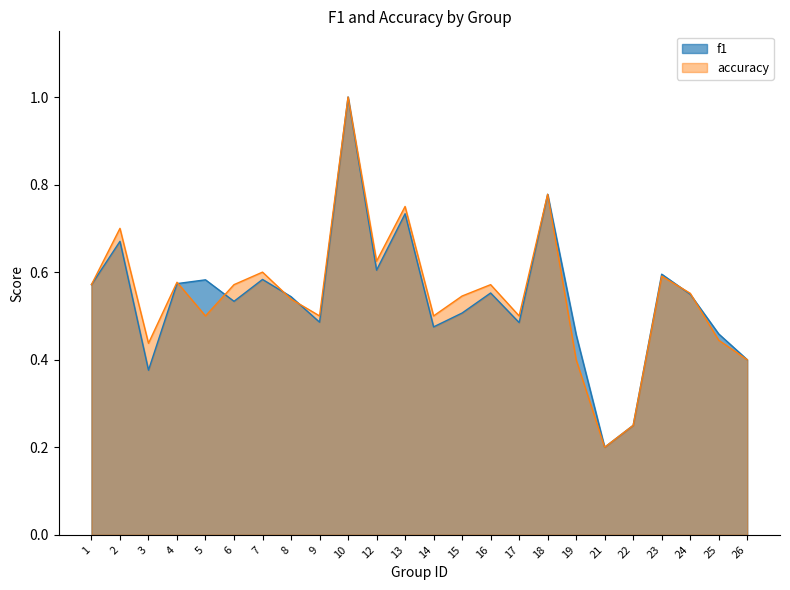

How many times do accuracy and f1 cross each other?

6